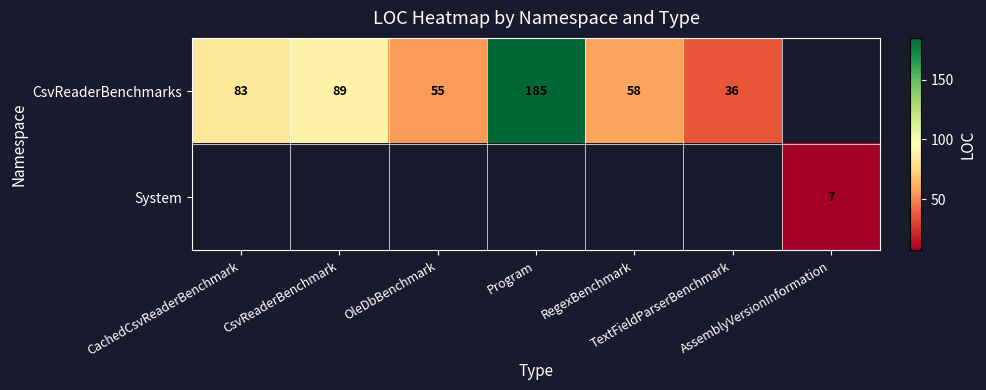

Is the value of System at CsvReaderBenchmark greater than the value of CsvReaderBenchmarks at Program?

No